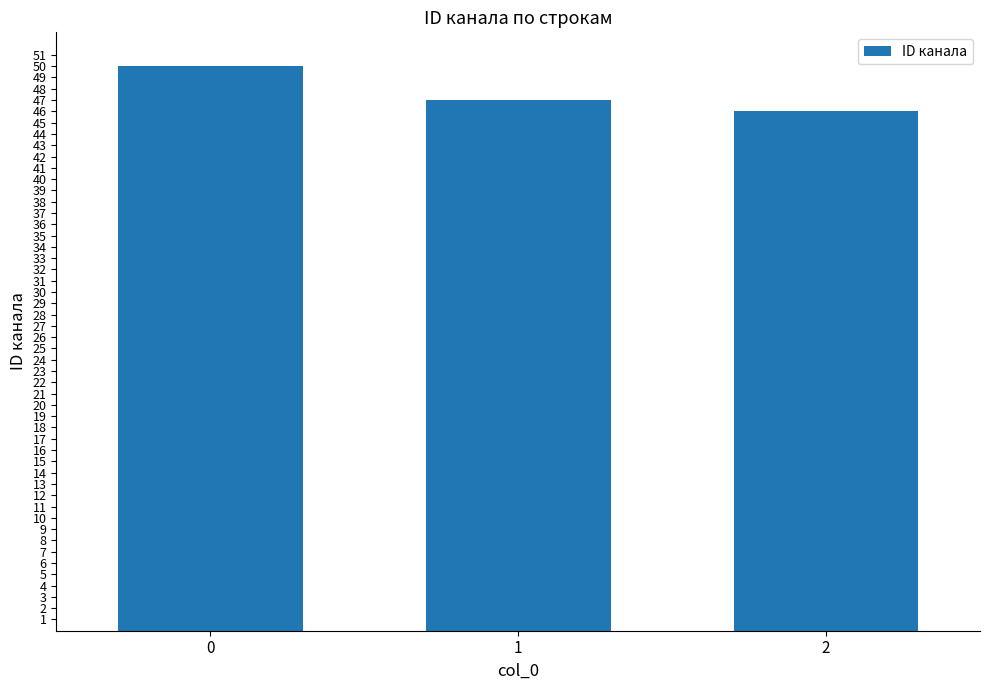

True or false: the data shows 19 at 1.

False